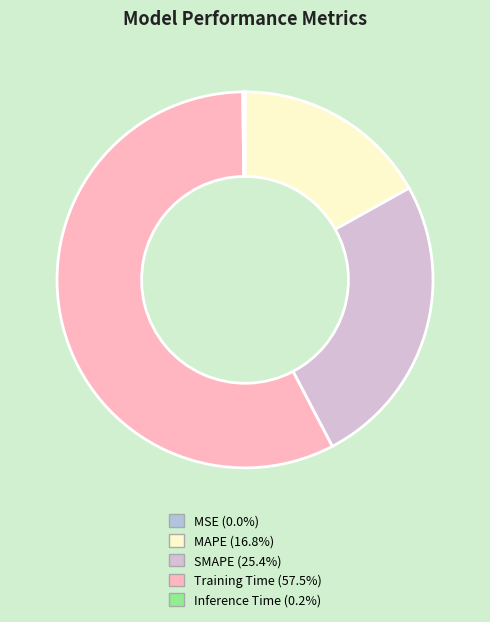

Combined, do Training Time and MAPE account for over 50%?

Yes